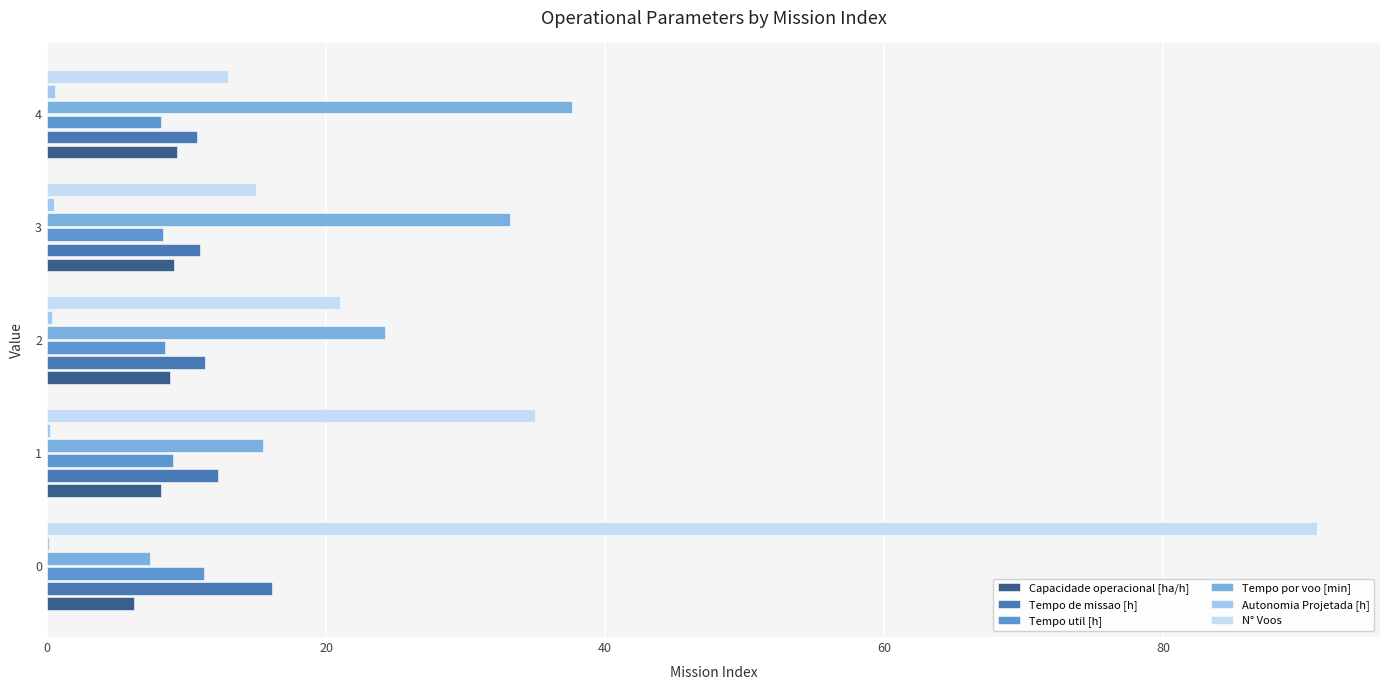

Between 0 and 4, which series saw the biggest shift?

N° Voos